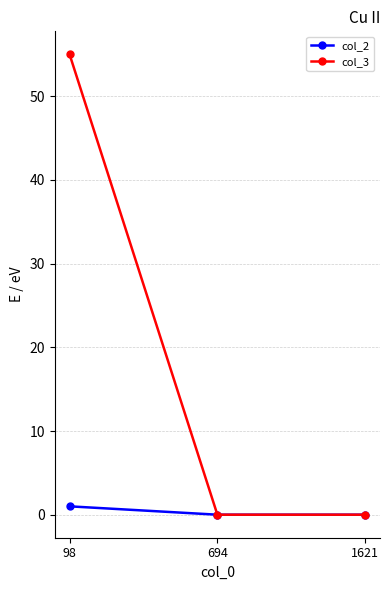

The col_3 series shows 30 at 98. True or false?

False